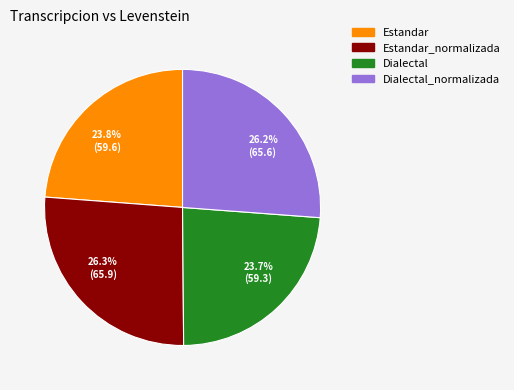

Does 26.2% (65.6) account for over 50% of the chart?

No